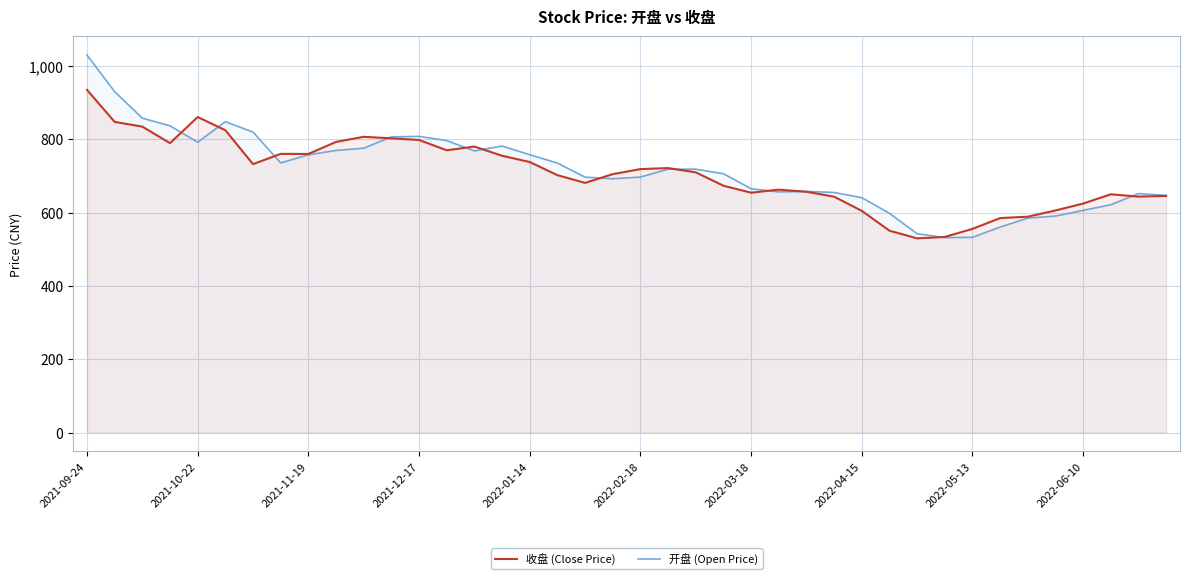

At how many categories does at least one series exceed 700?

23